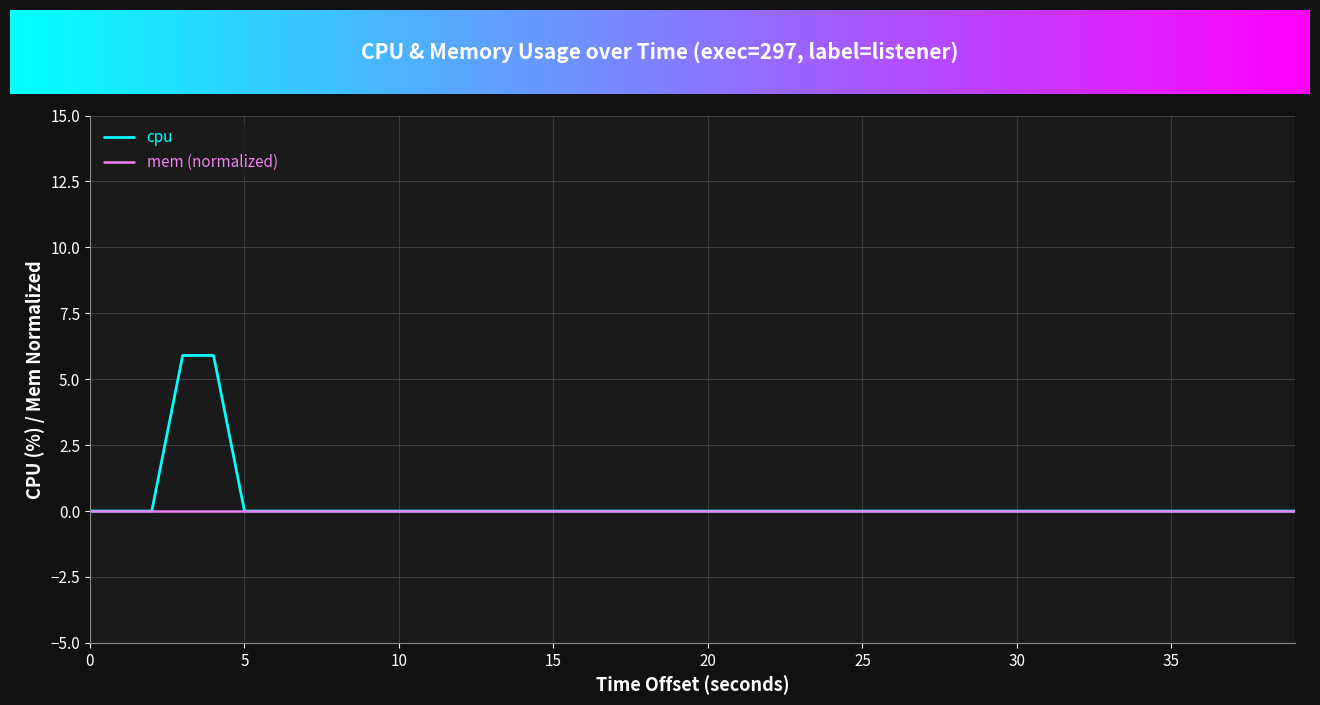

Which series has the largest range (max minus min)?

cpu